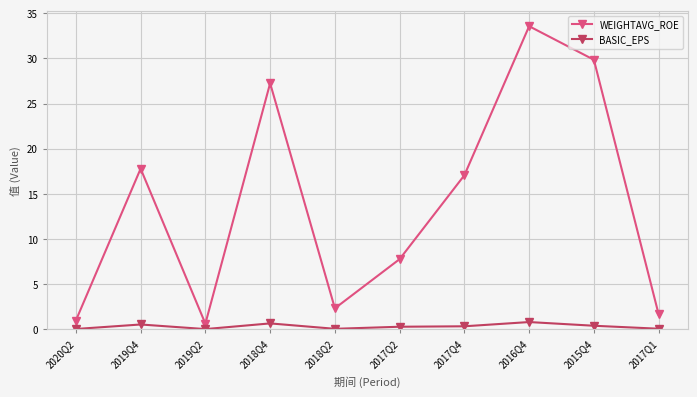

True or false: BASIC_EPS and WEIGHTAVG_ROE cross at least once.

False